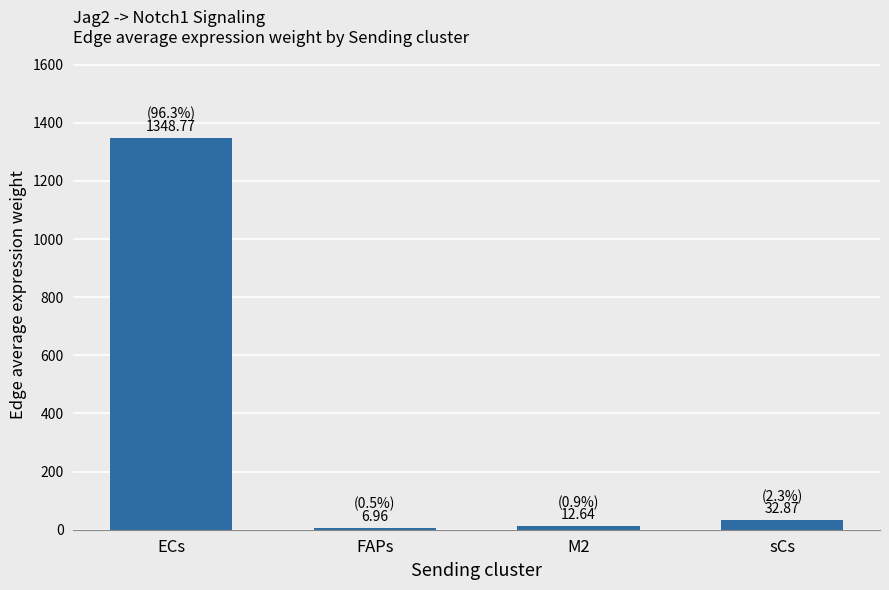

What is the difference between the maximum and minimum values?

1341.8